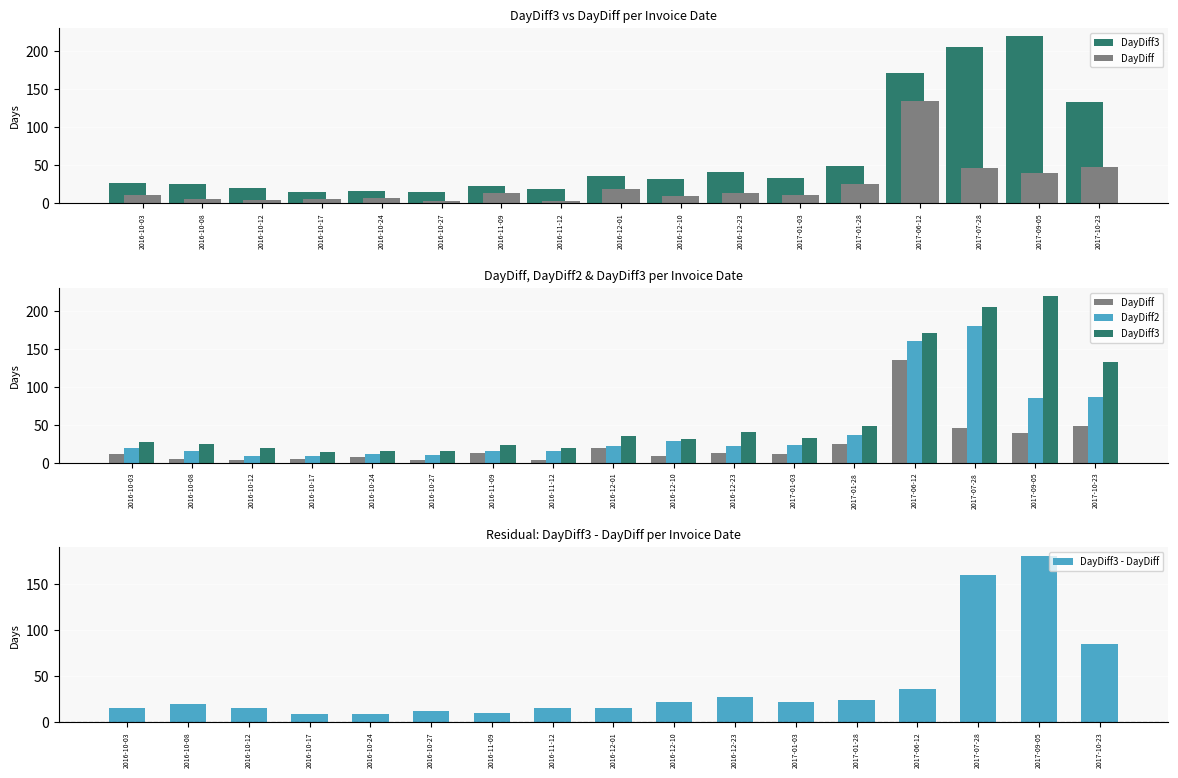

What is the difference between the second highest and second lowest values in the DayDiff3 - DayDiff series?

151